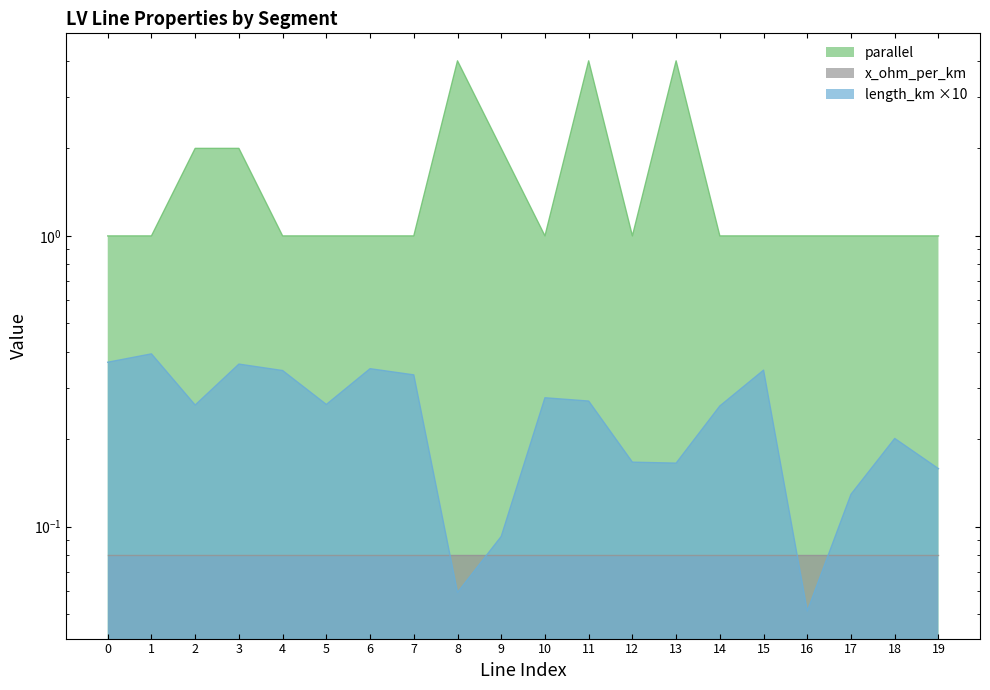

True or false: parallel has a value of 1.0 at 14.

True